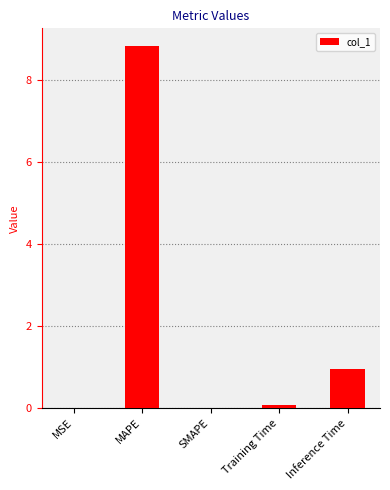

What is the greatest value displayed?

8.8